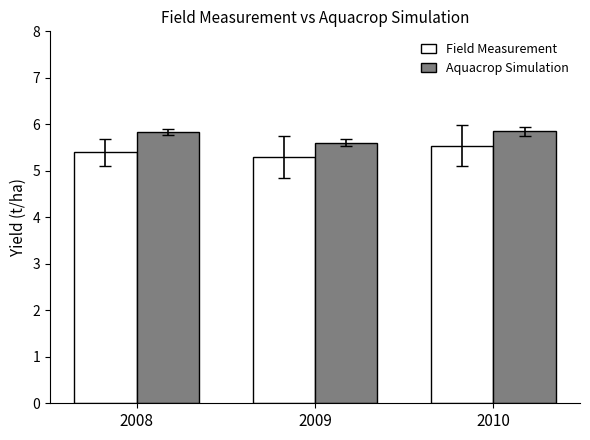

Is the value of Field Measurement at 2009 greater than the value of Aquacrop Simulation at 2009?

No